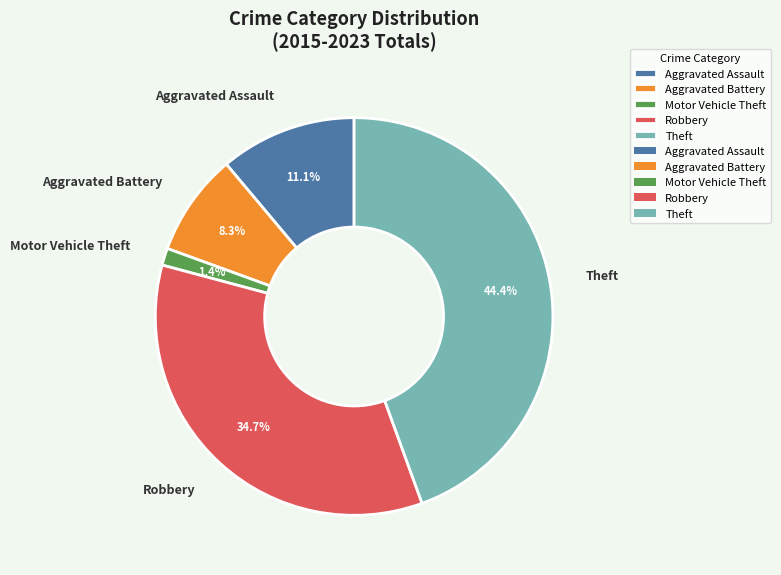

How many slices are in this pie chart?

5